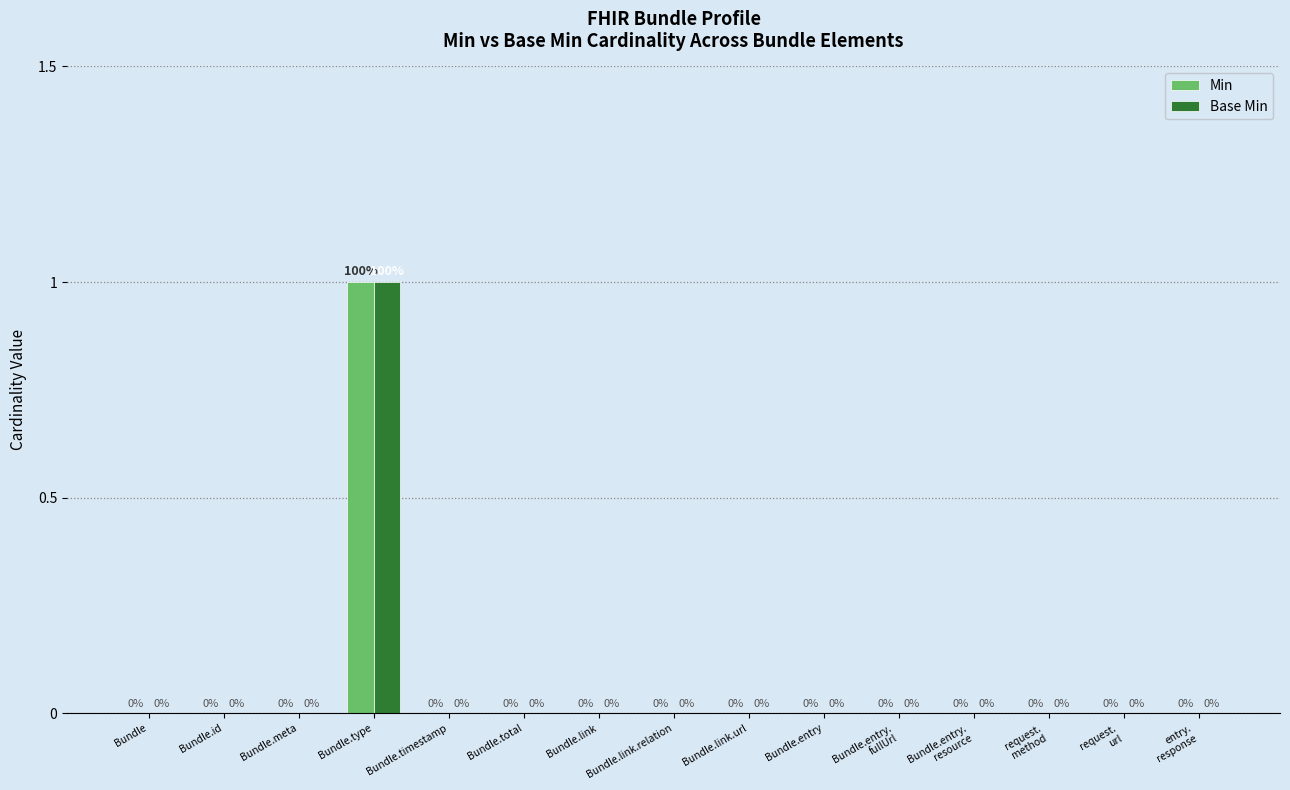

The Base Min series shows 0 at Bundle.total. True or false?

True